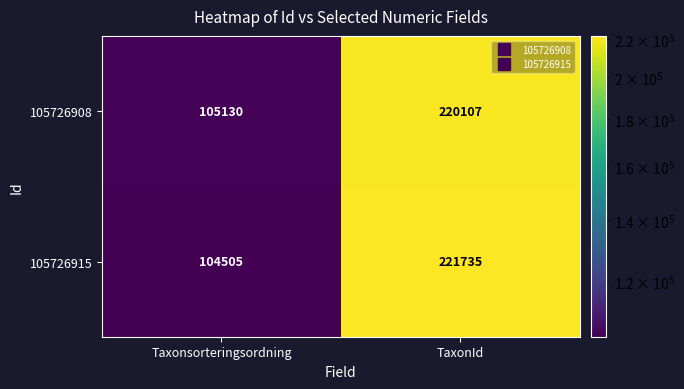

The value of 105726915 at TaxonId is 339795. True or false?

False